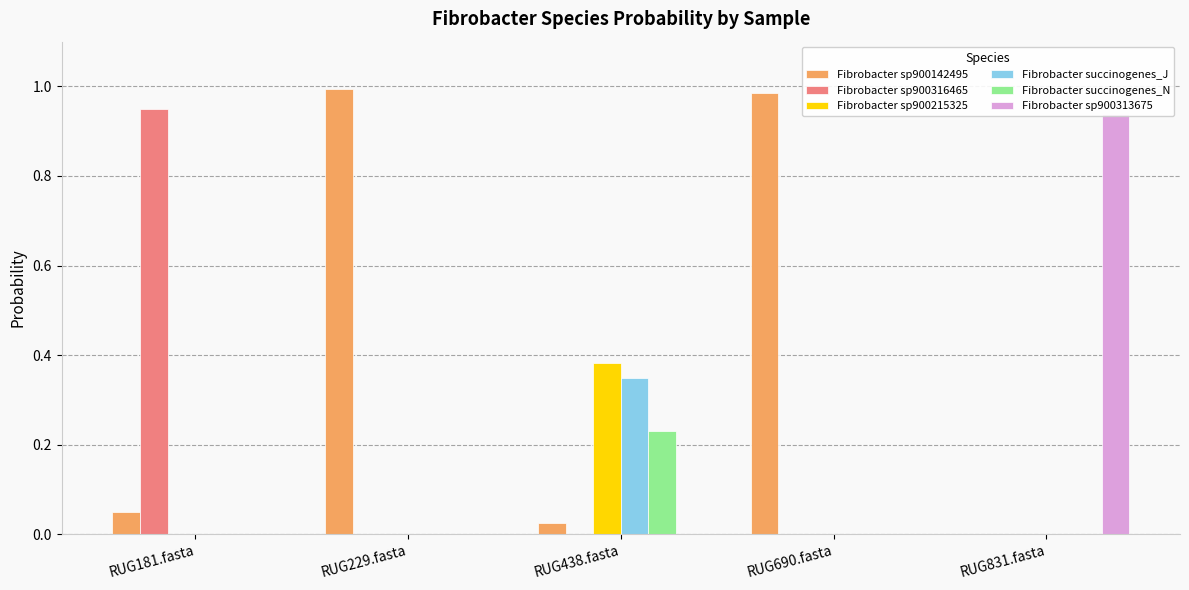

Between RUG438.fasta and RUG690.fasta, which series saw the biggest shift?

Fibrobacter sp900142495